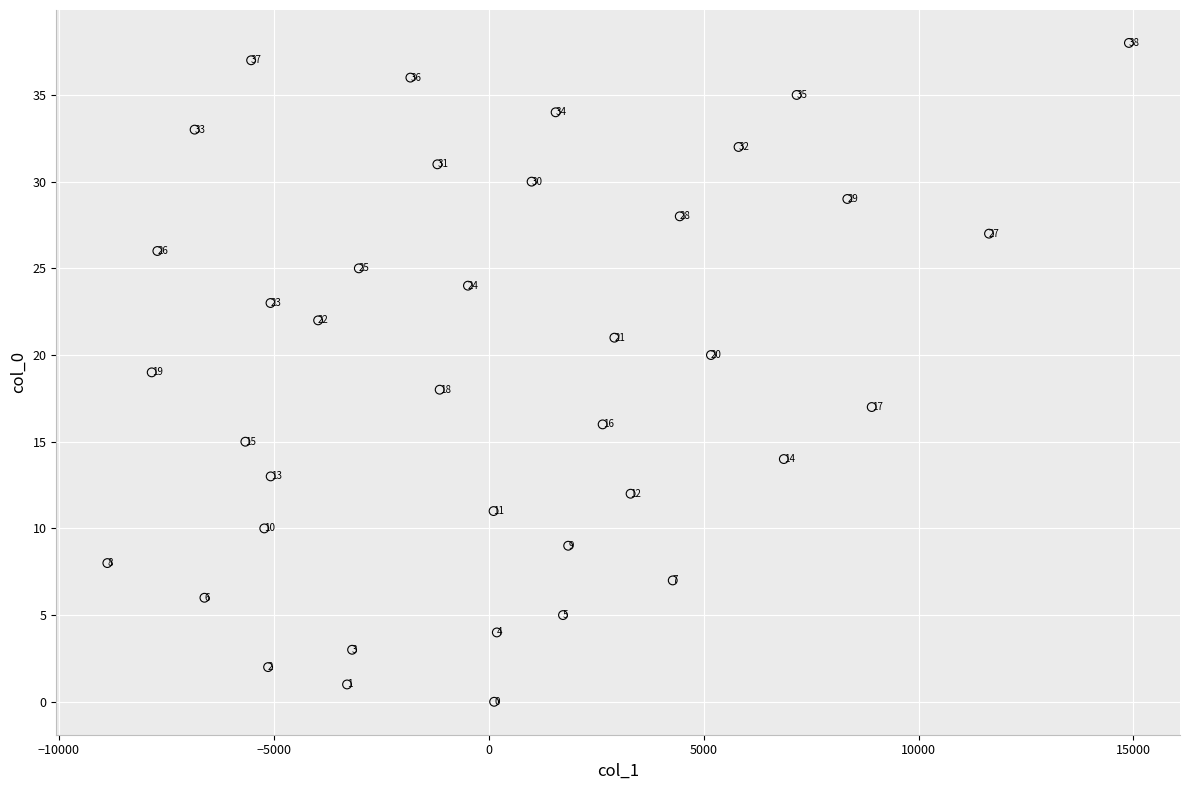

What Y value in the scatter plot is closest to 19?

19